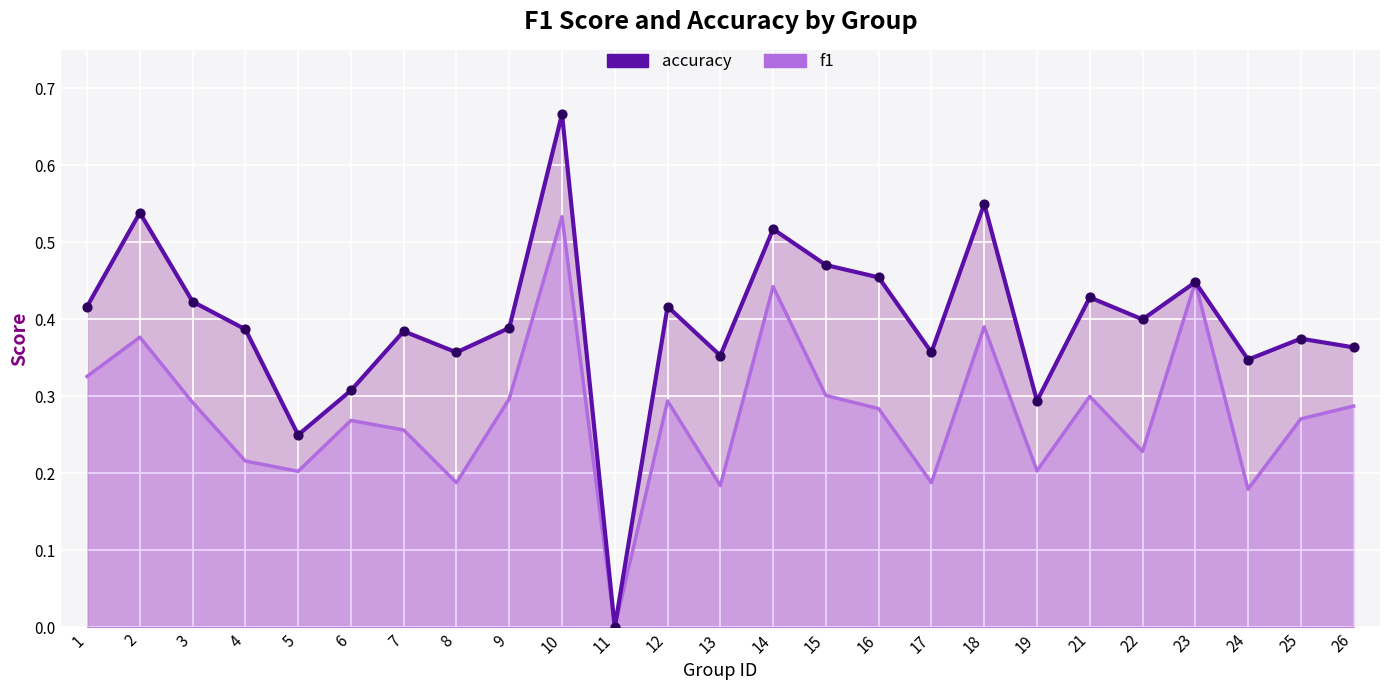

What is the total value across all series at 23?

0.9